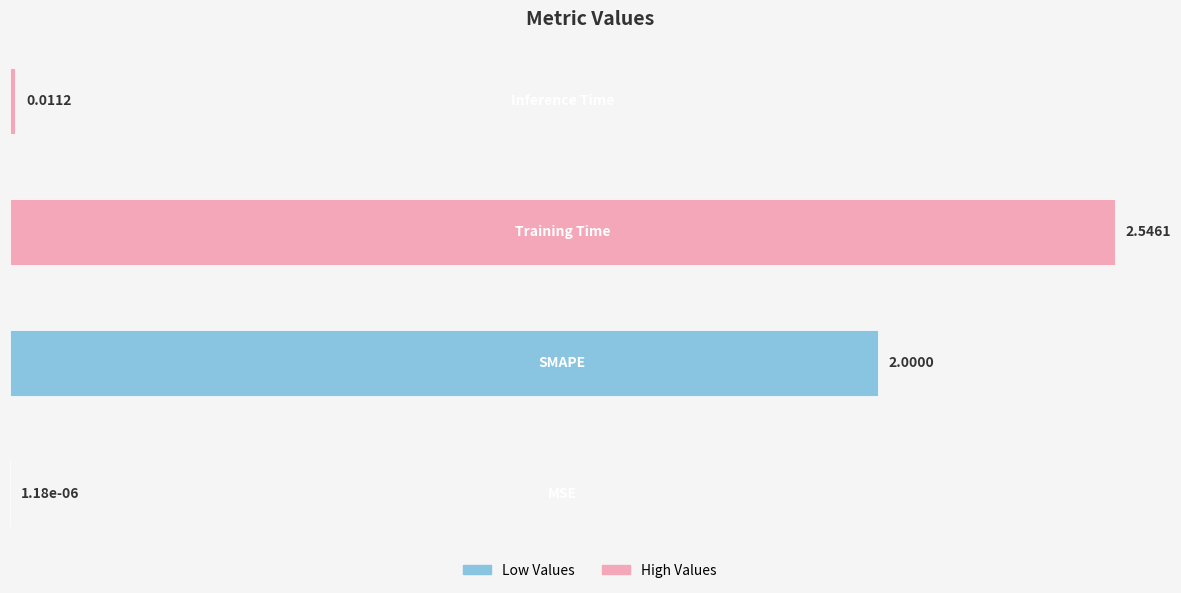

What is the sum of all values?

4.6